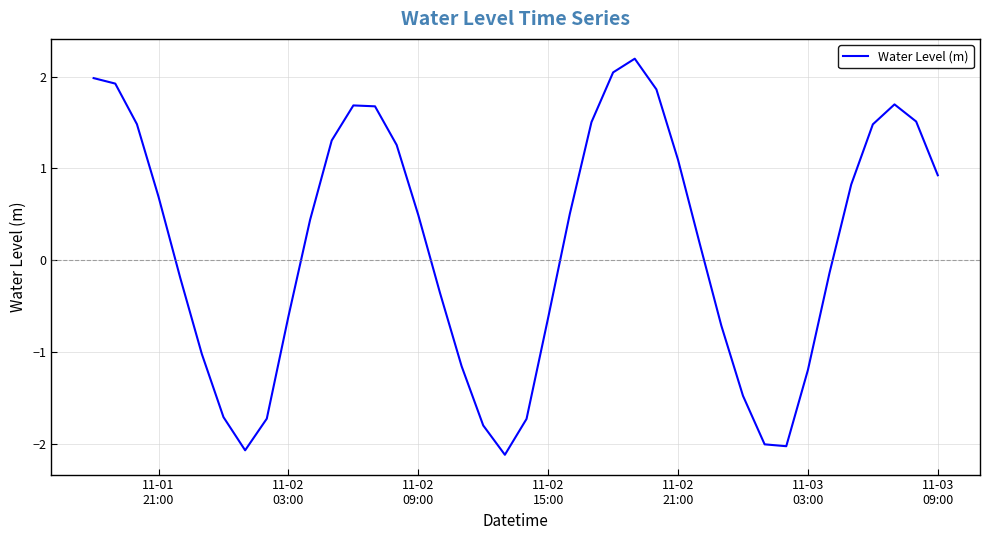

How many interior local valleys (lower than both neighbors) does the data have?

3